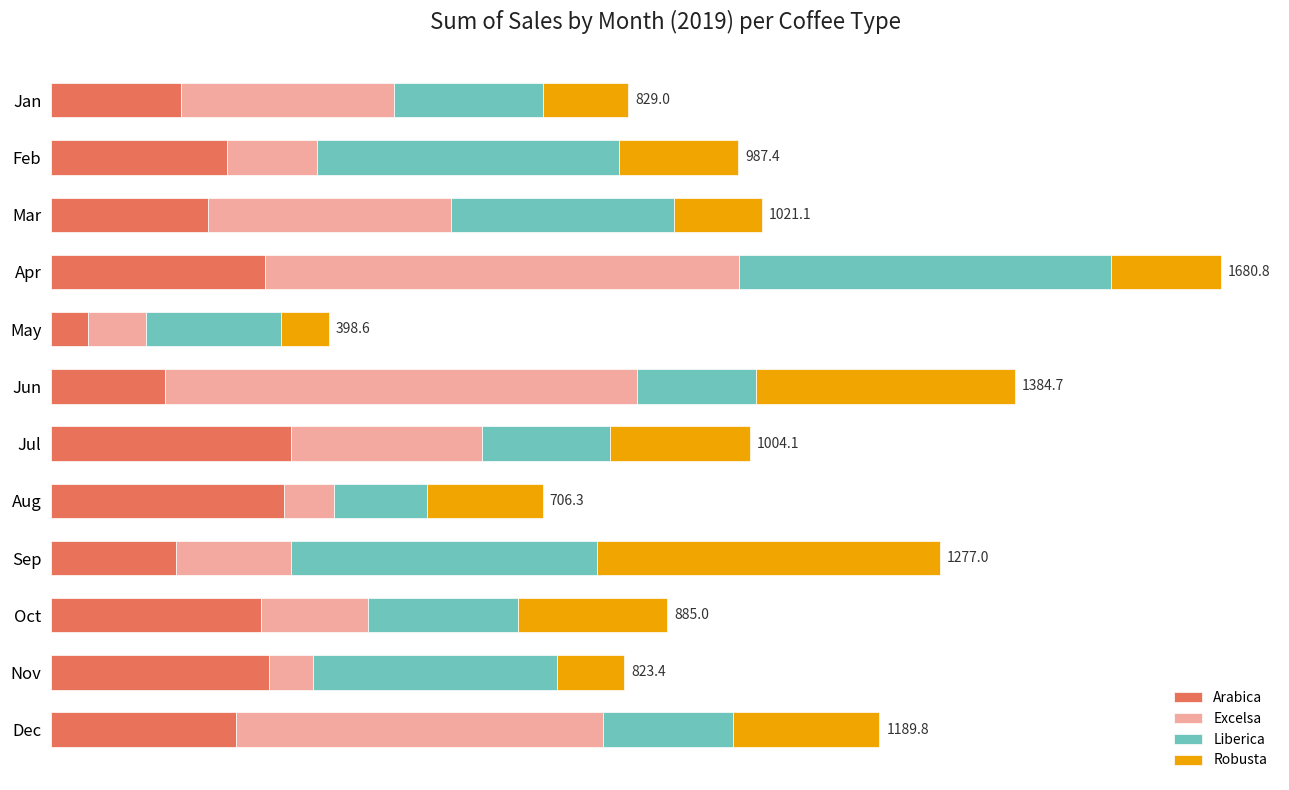

What are all the series names shown in the legend?

Arabica, Excelsa, Liberica, Robusta